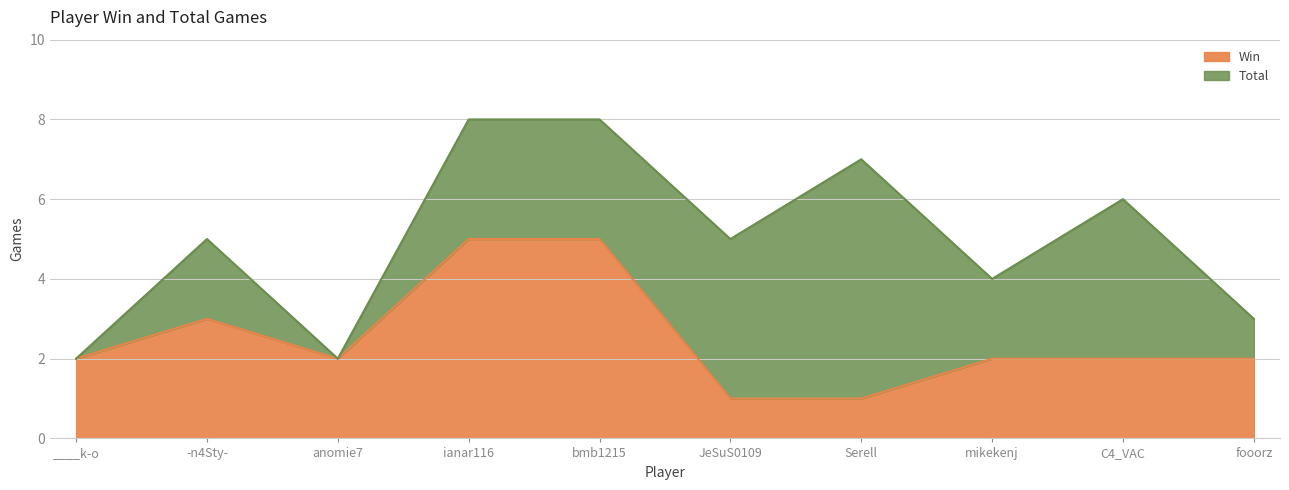

Which category has the highest value in the Win series?

ianar116